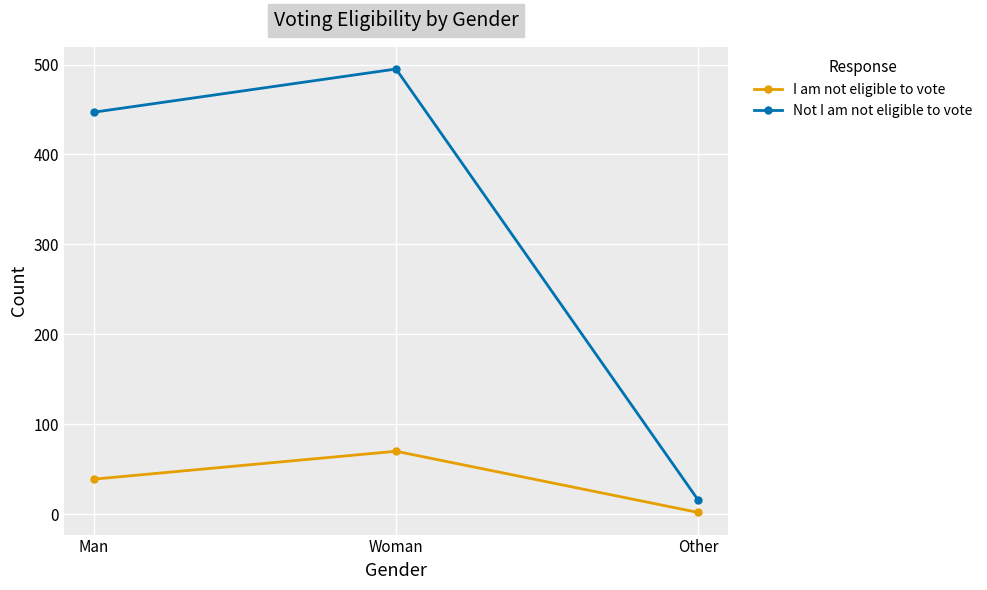

Between Man and Woman, which series saw the biggest shift?

Not I am not eligible to vote